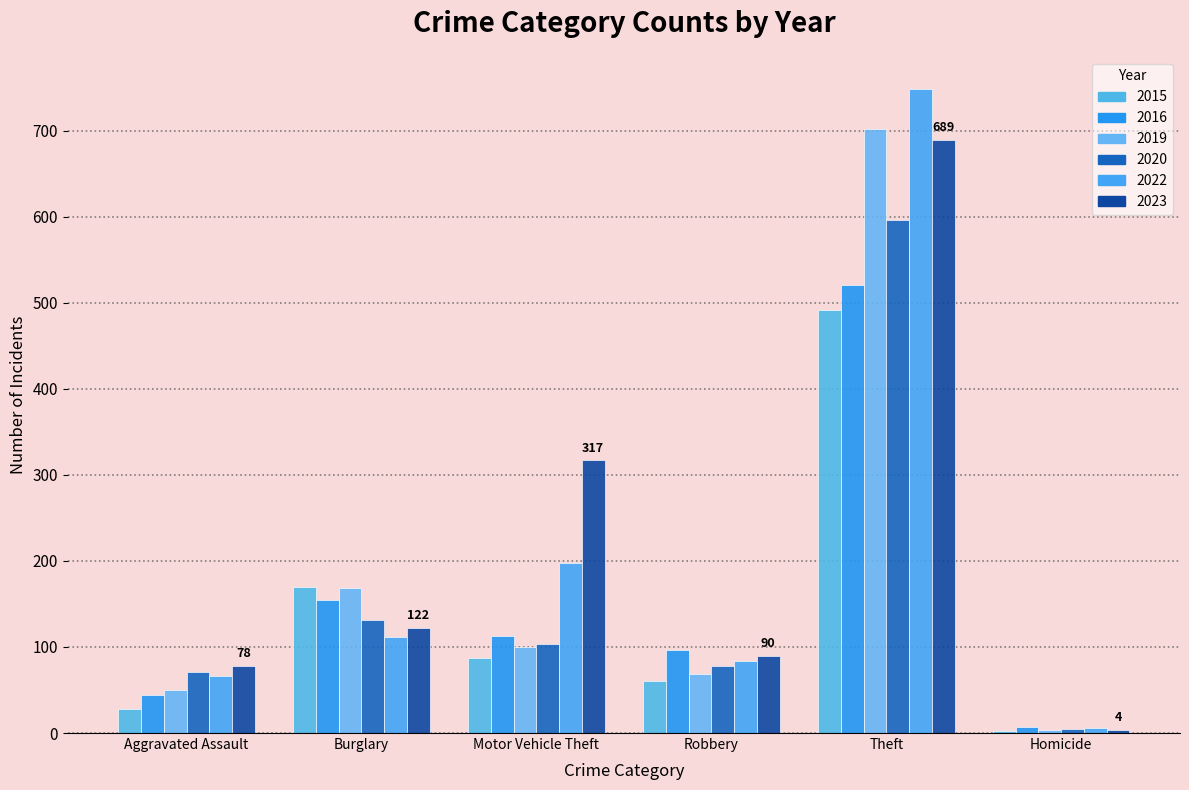

How many distinct data groups are displayed?

6